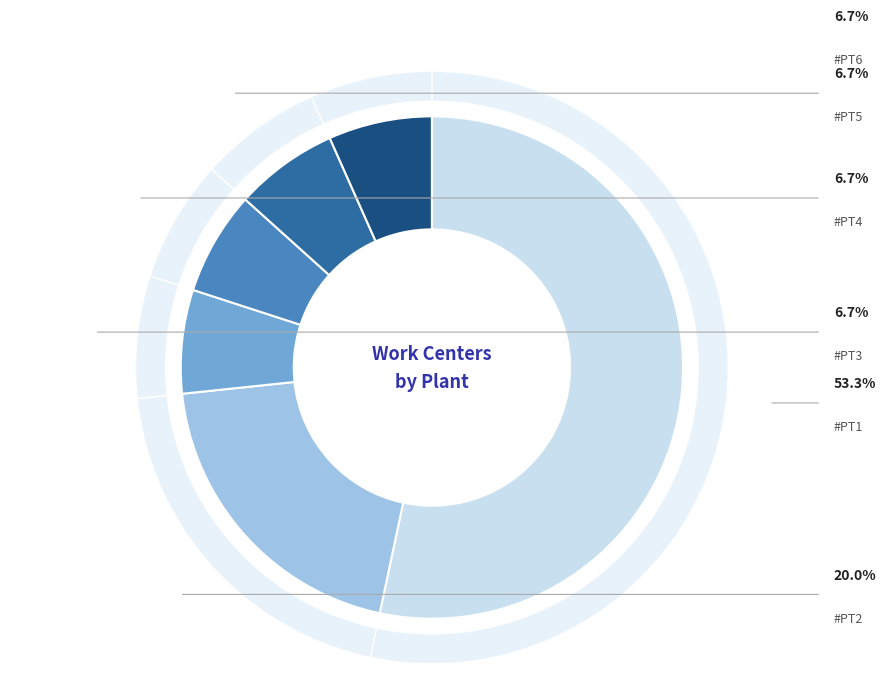

What percentage do #PT2 and #PT4 together represent?

26.7%